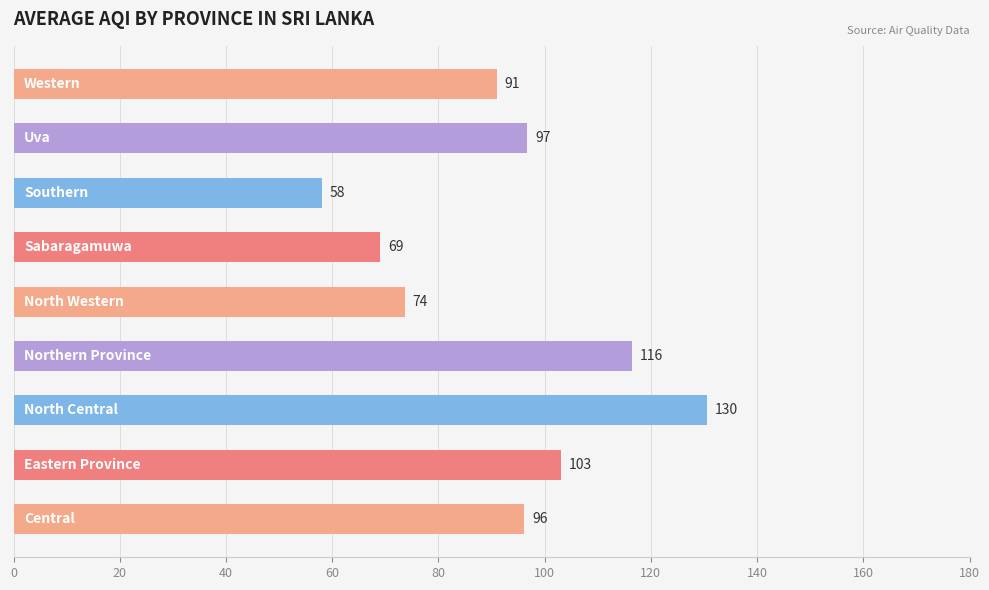

What is the average value?

92.7